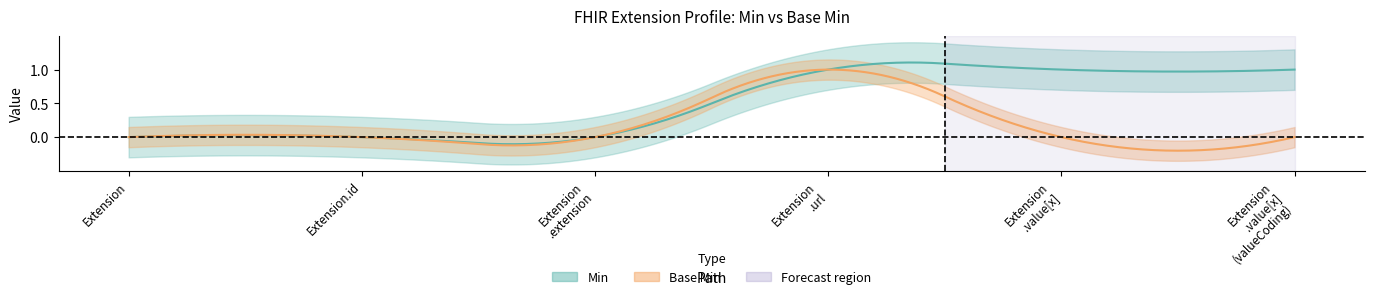

At which category does the chart reach its minimum across all series?

Extension